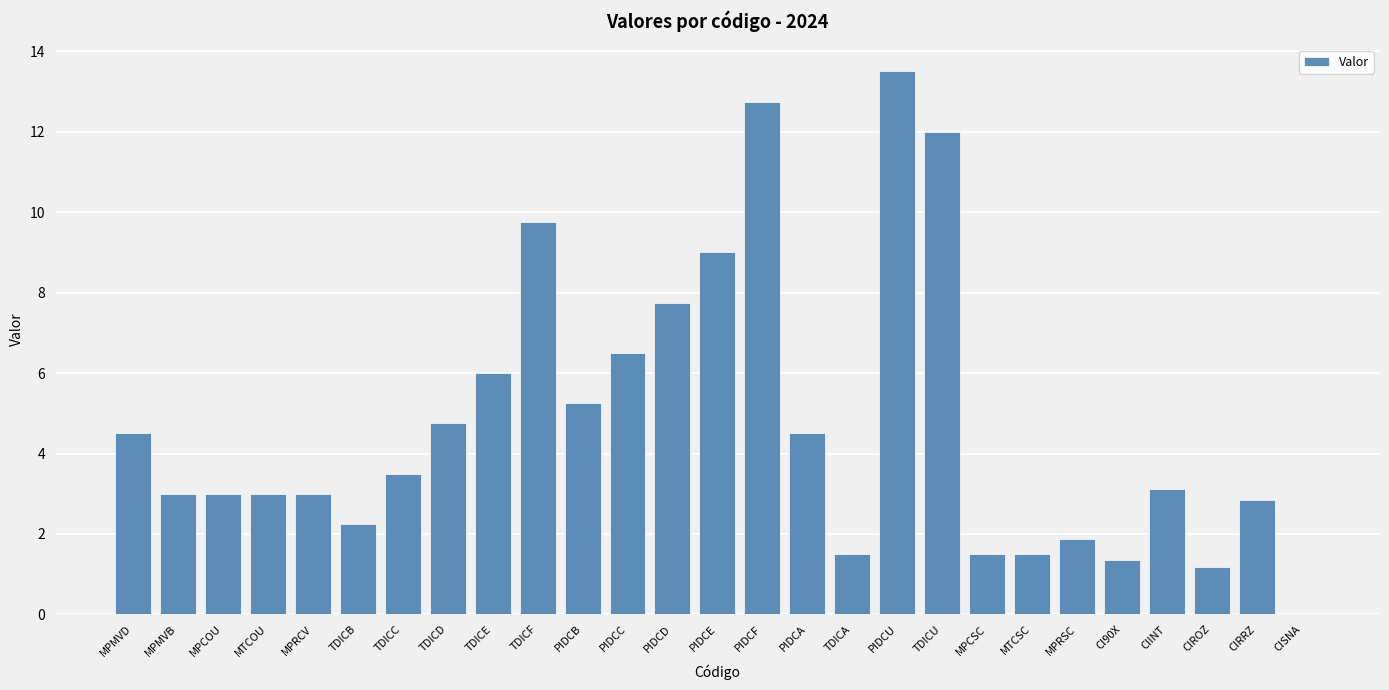

True or false: the data shows 22.2 at PIDCF.

False